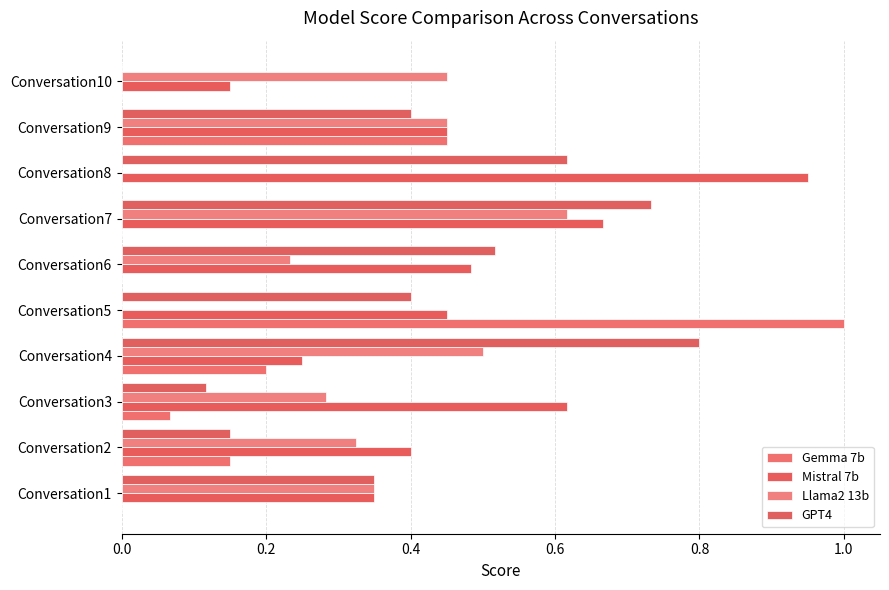

How many data points in GPT4 are above 0?

9